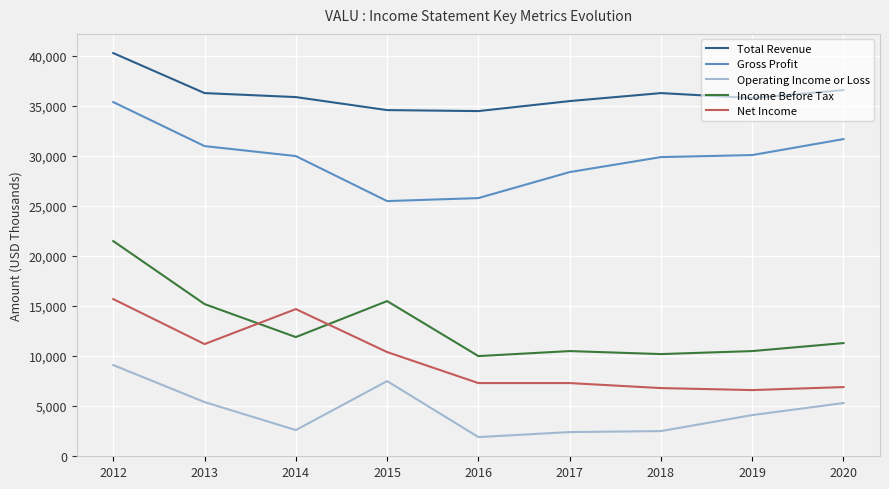

Rank the series at 2018 from highest to lowest value.

Total Revenue, Gross Profit, Income Before Tax, Net Income, Operating Income or Loss